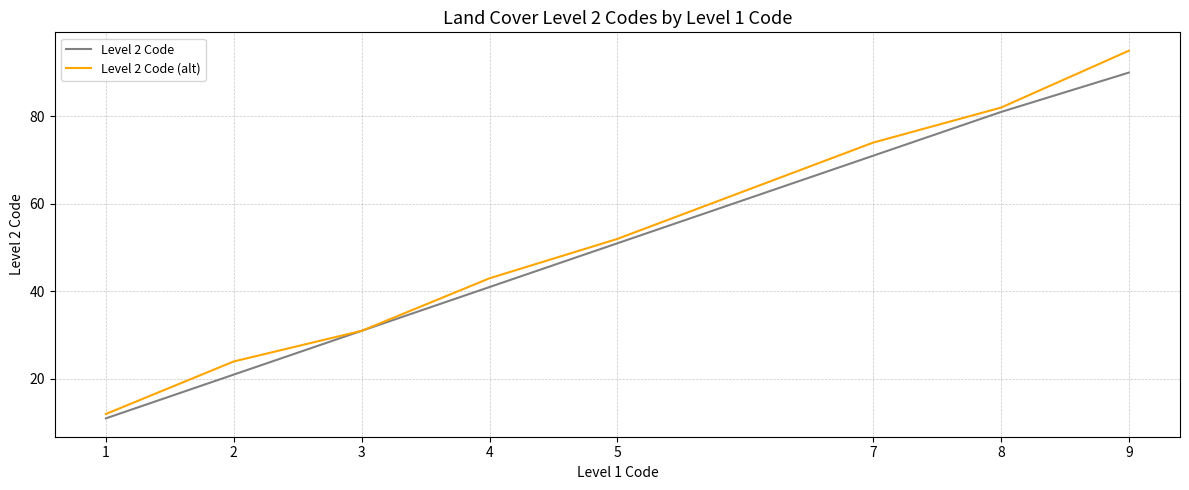

Is it true that Level 2 Code (alt) equals 24 at 2?

True